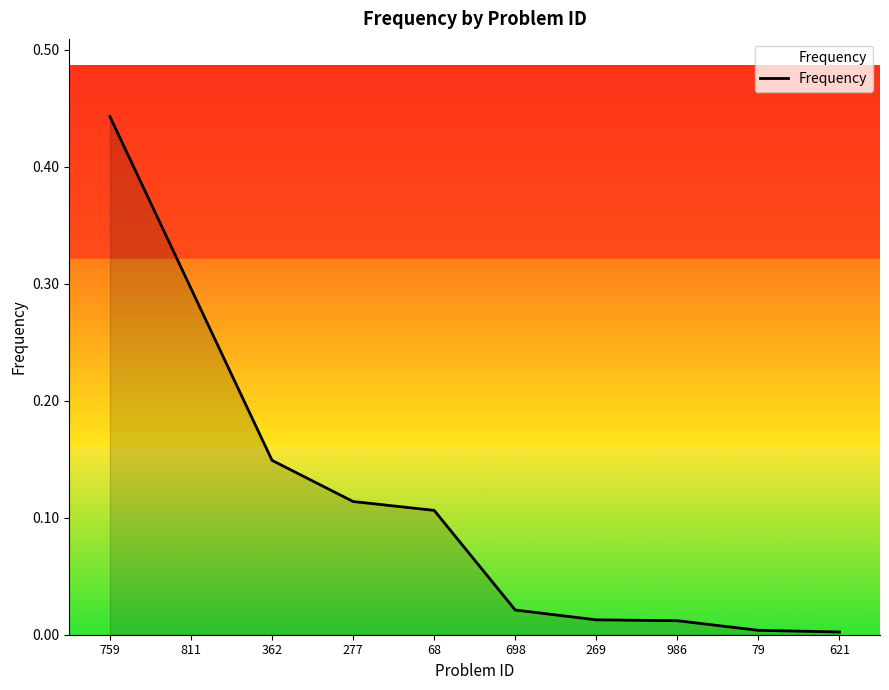

The chart shows a value of 0.2 at 759. True or false?

False